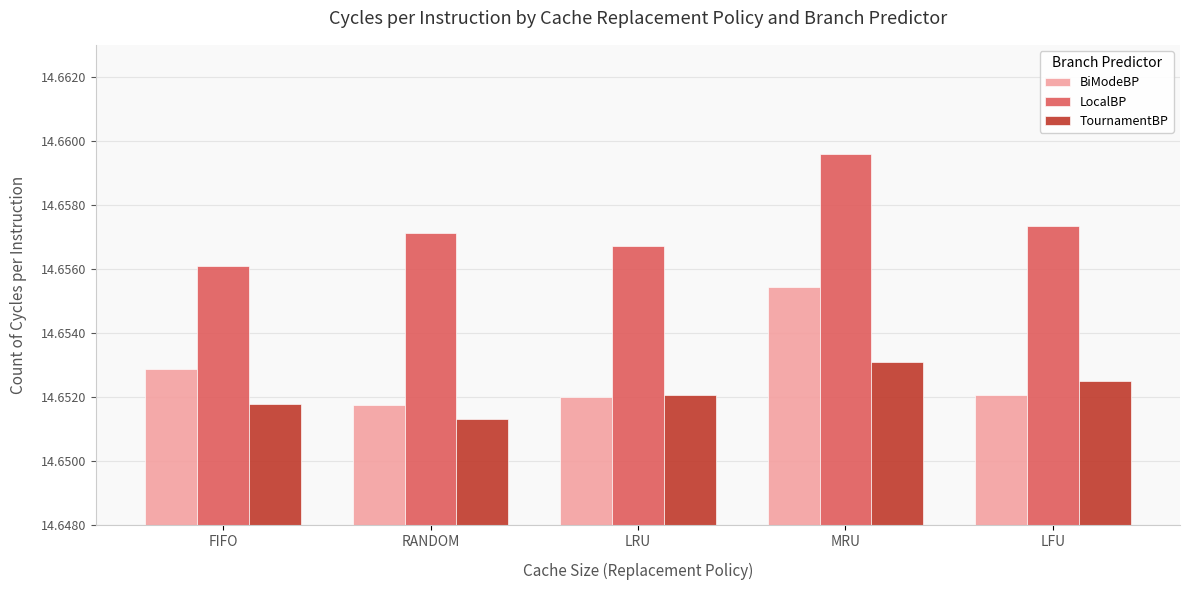

At which label does LocalBP reach its minimum?

FIFO